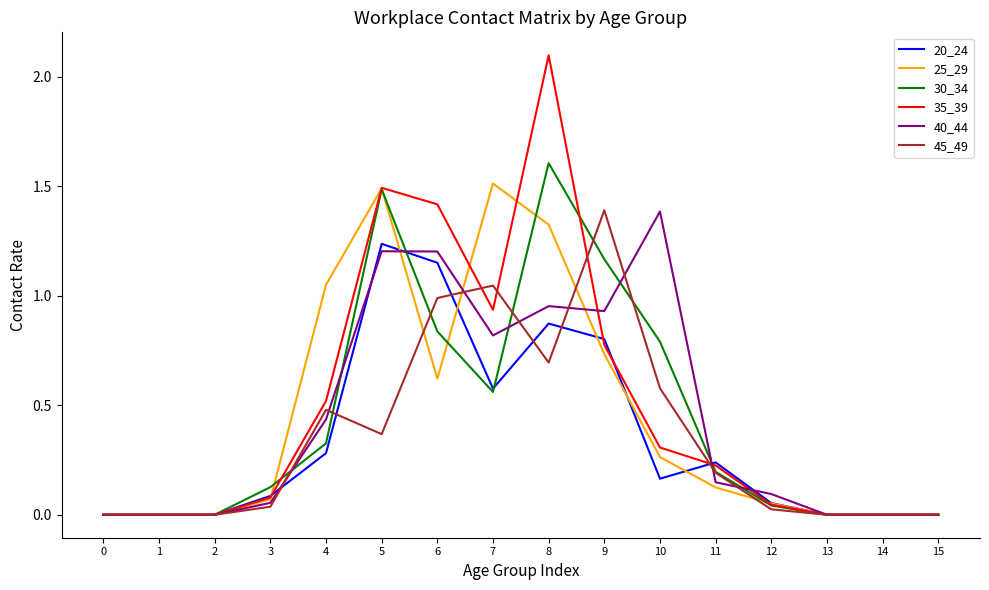

True or false: 30_34 has a value of 0.6 at 7.

True